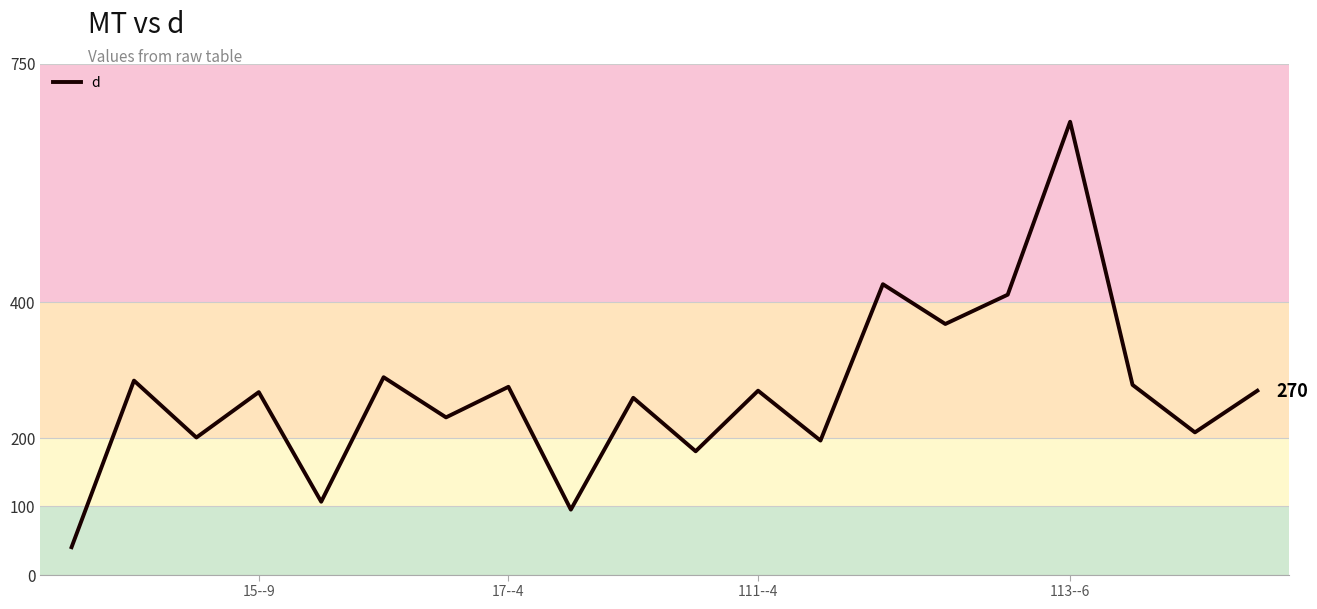

What is the minimum value shown in the chart?

40.2